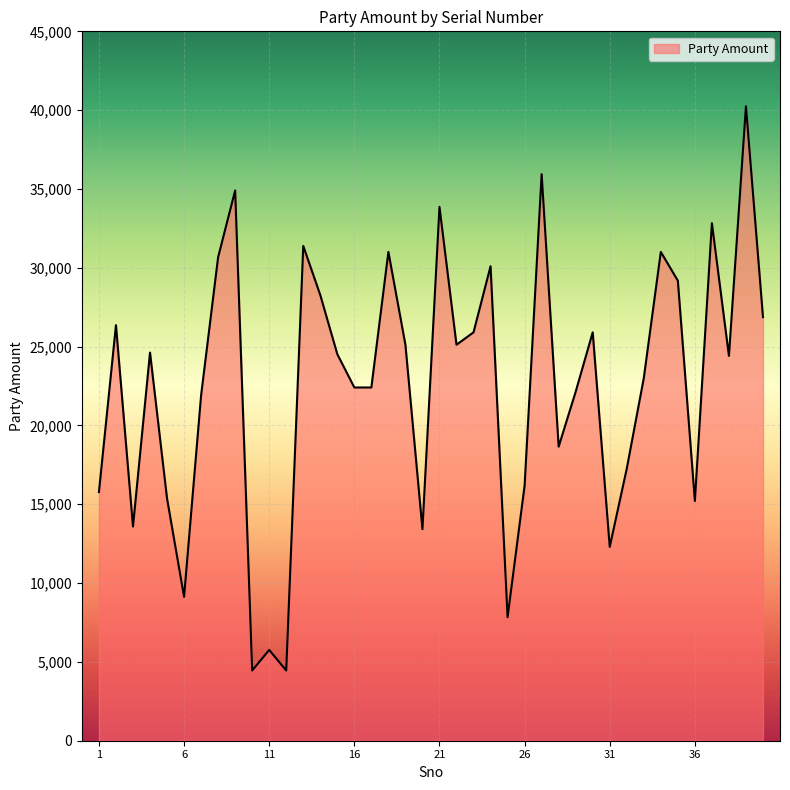

What is the difference between the maximum and minimum values?

35788